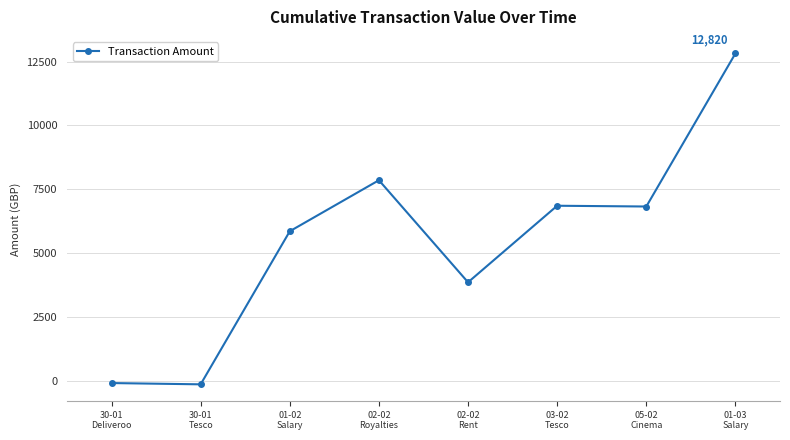

How many values are below 6820?

4